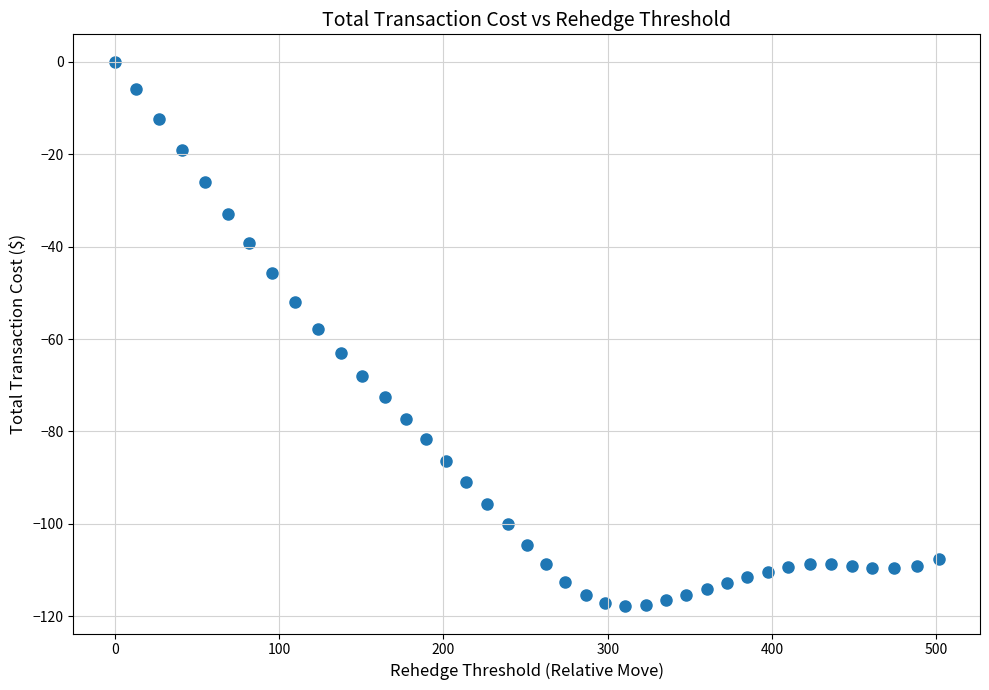

What is the range of Y values (max minus min)?

117.8